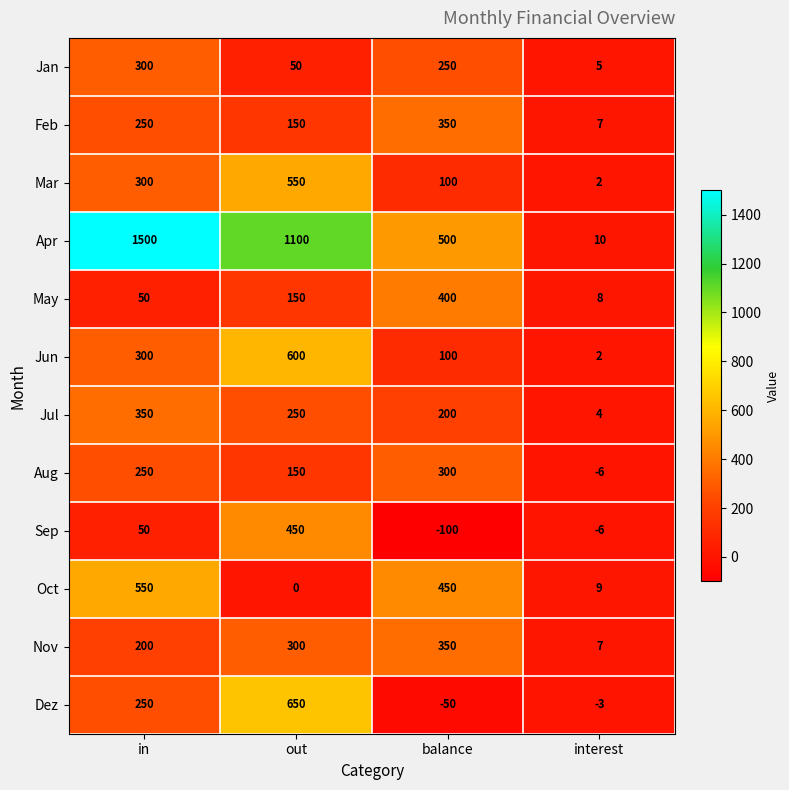

Rank the categories by Aug value from highest to lowest.

balance, in, out, interest